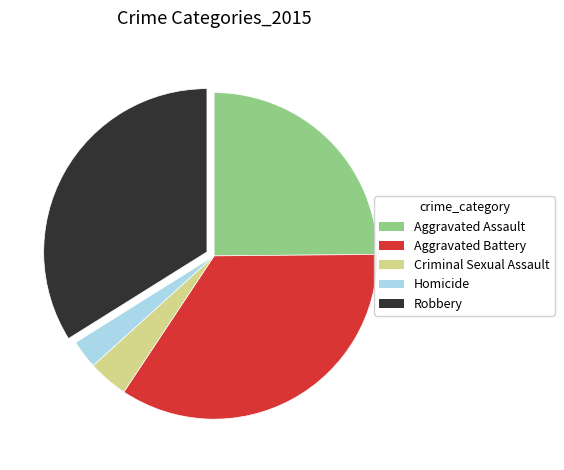

Is it true that Aggravated Assault is 17% of the pie?

False